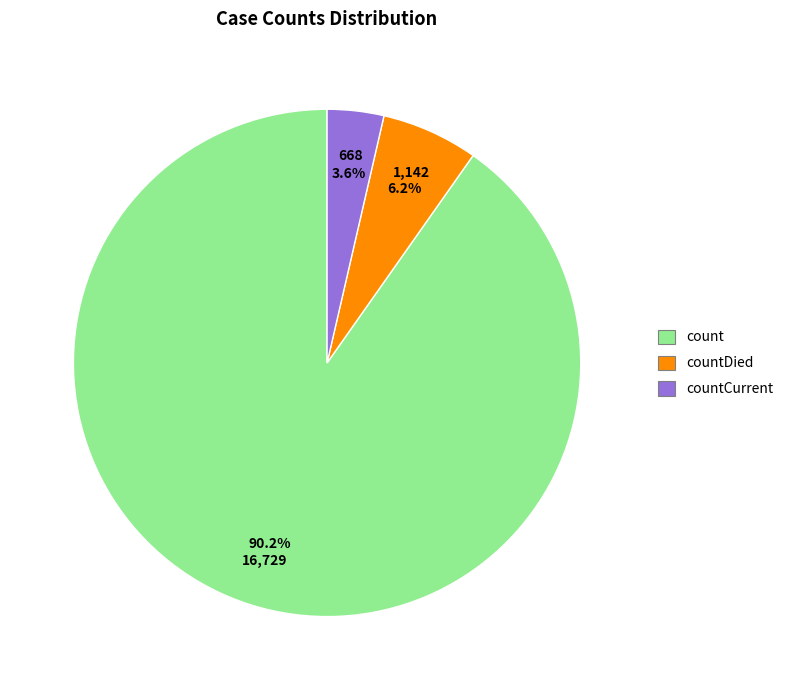

Is there any slice that represents more than half of the pie?

Yes